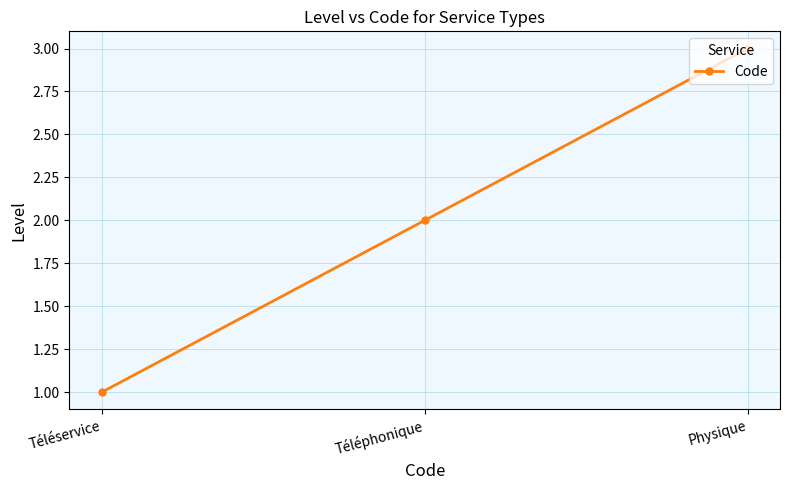

What is the label of the 2nd point from the left?

Téléphonique